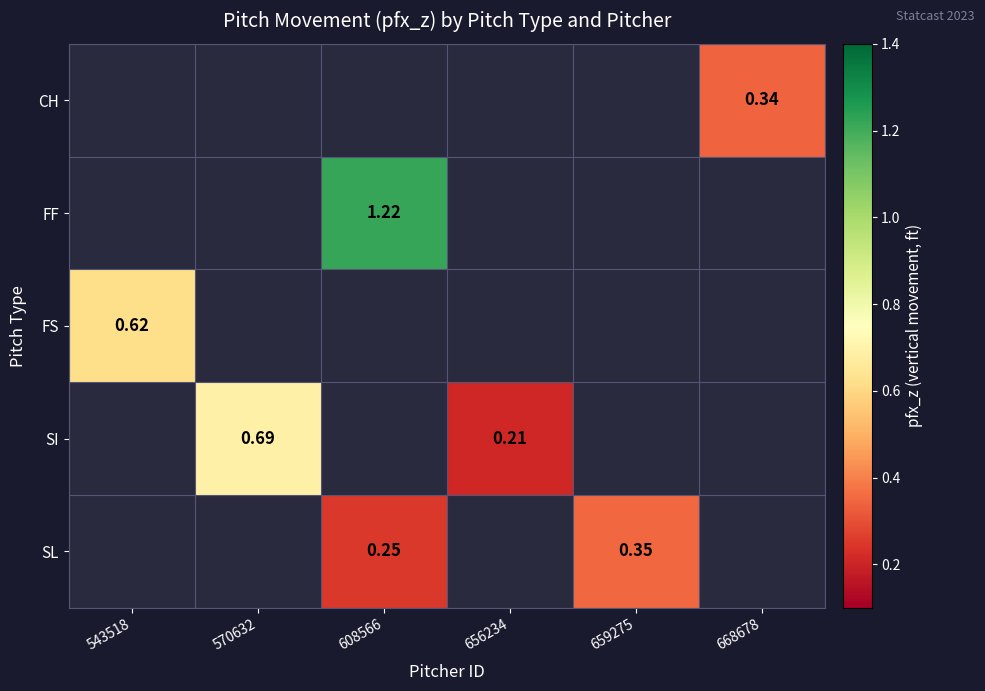

Where does the SI series first go above 0?

570632